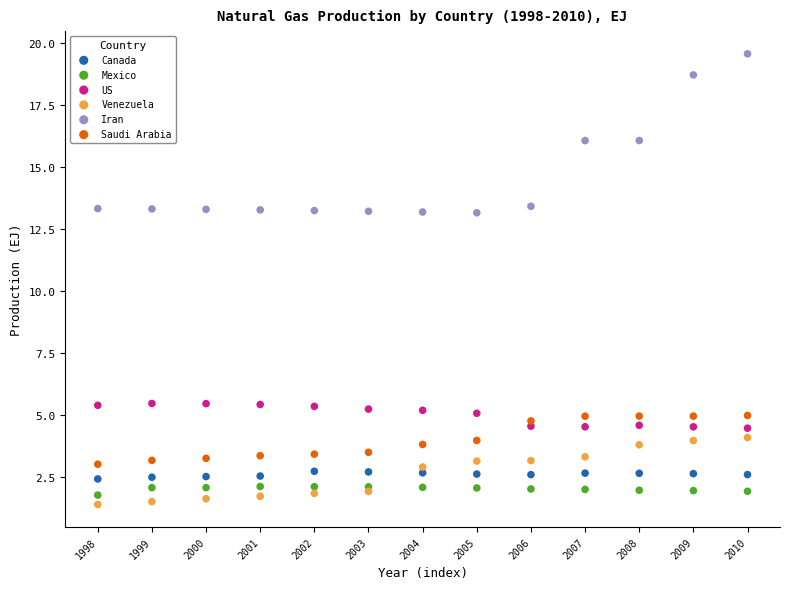

Which series reaches the maximum Y coordinate?

Iran